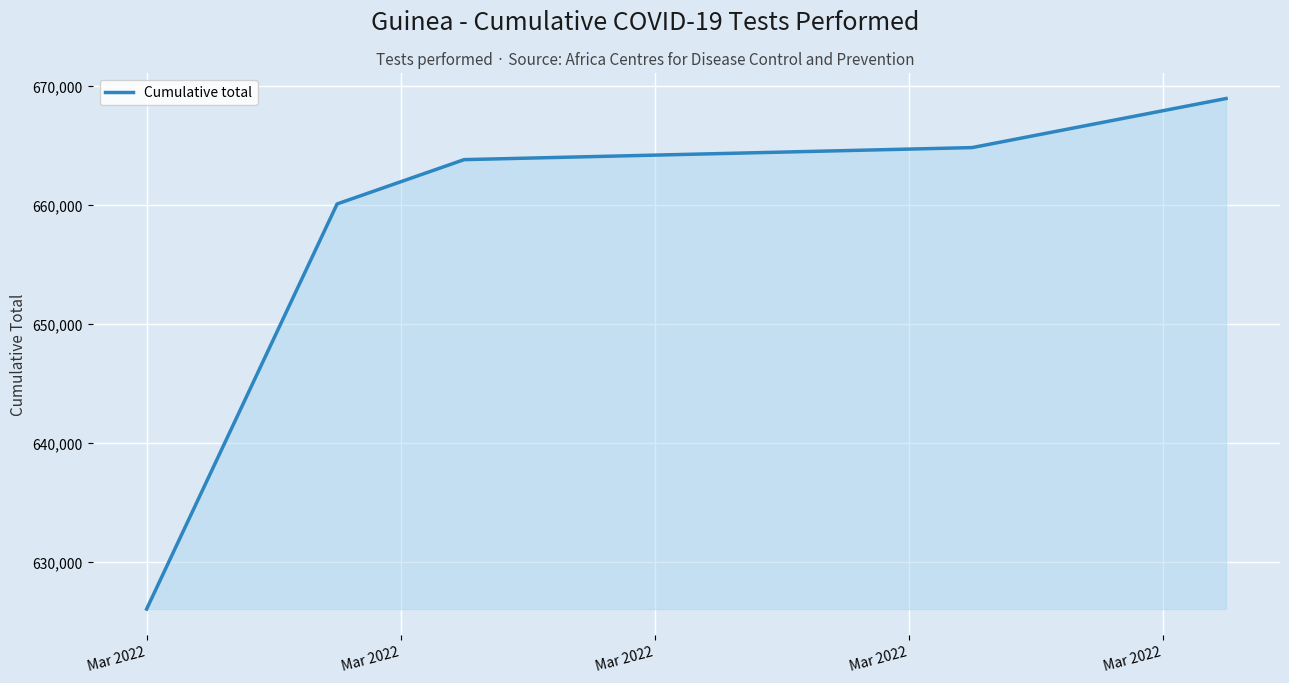

What is the maximum value shown in the chart?

668971